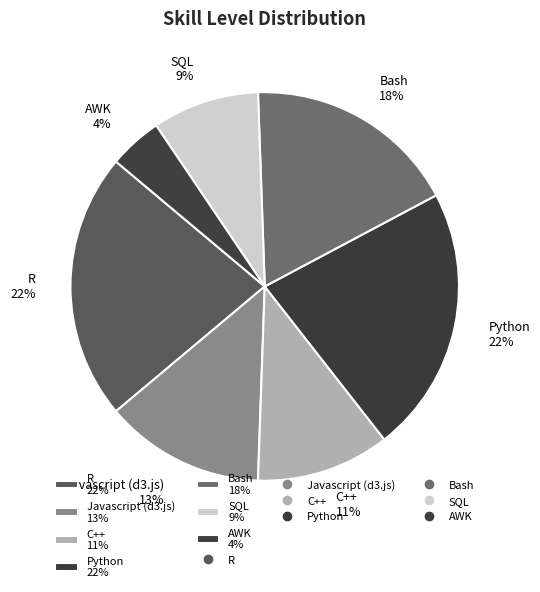

How many segments does this pie chart have?

7